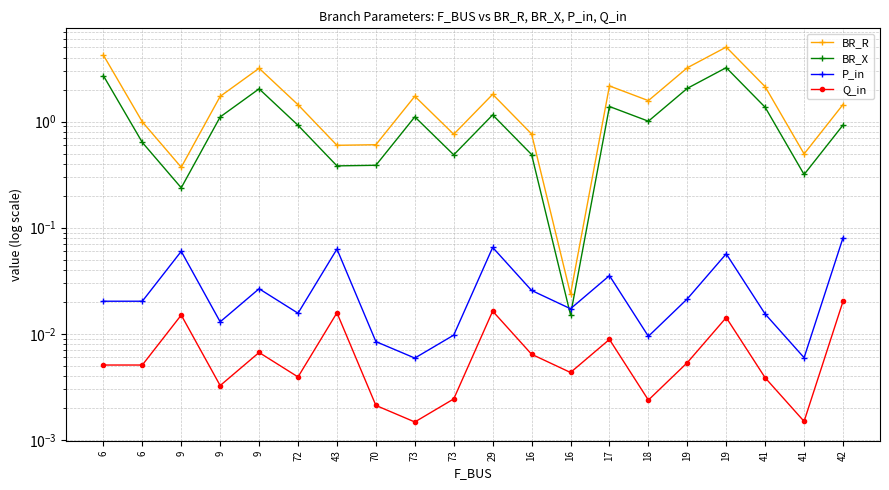

Where is BR_R nearest to the value 2?

41